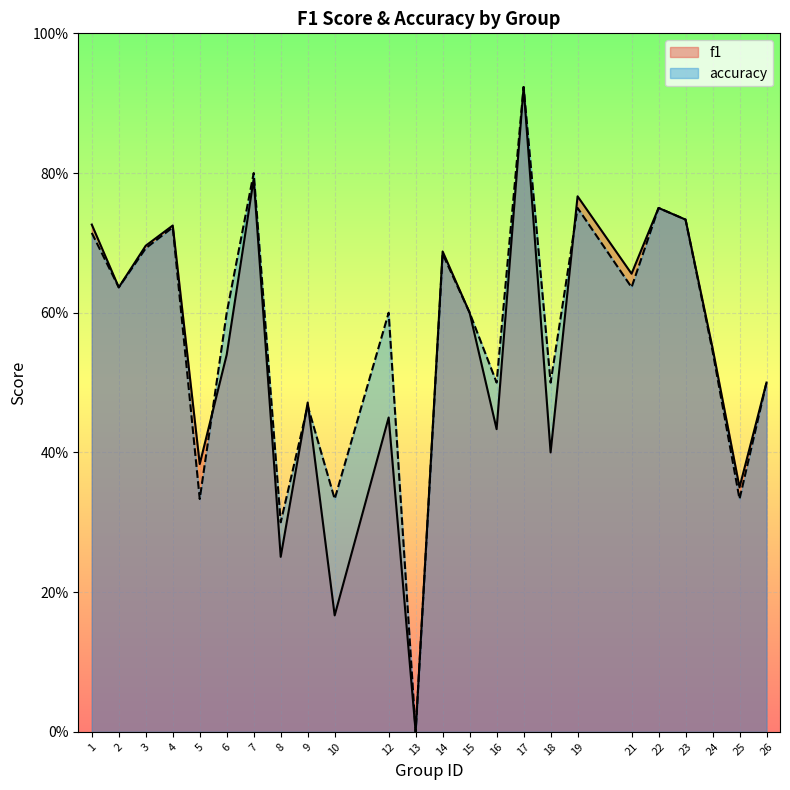

In accuracy, how many points are higher than both neighbors (excluding endpoints)?

8